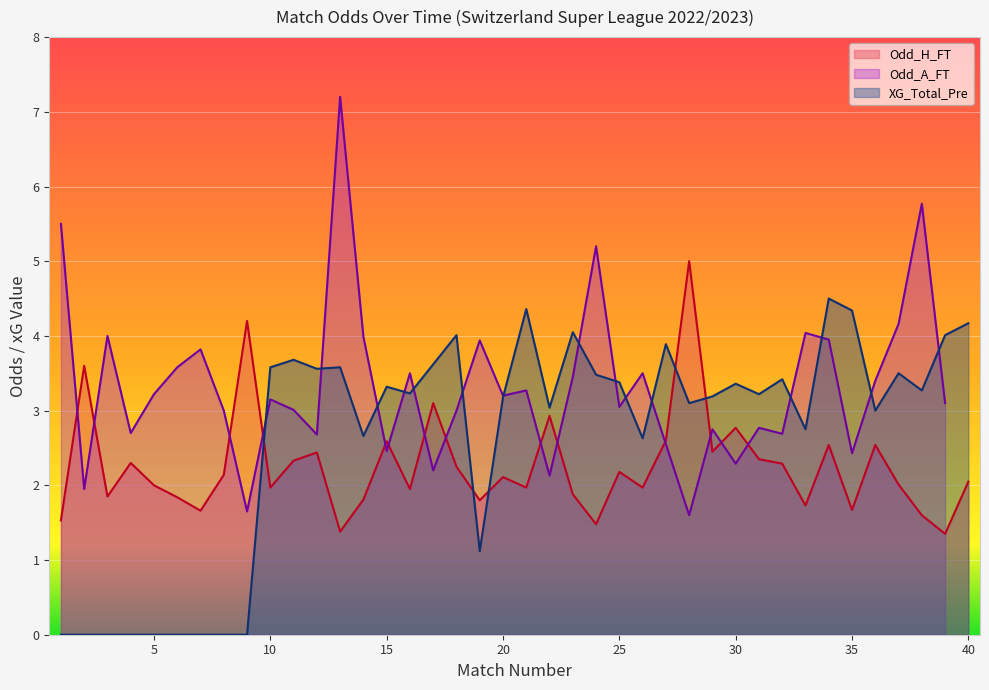

How many times do XG_Total_Pre and Odd_H_FT cross each other?

5